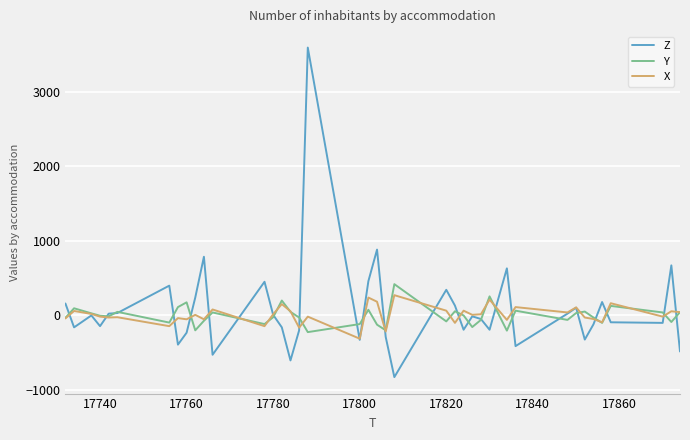

Which series has the widest spread of values?

Z